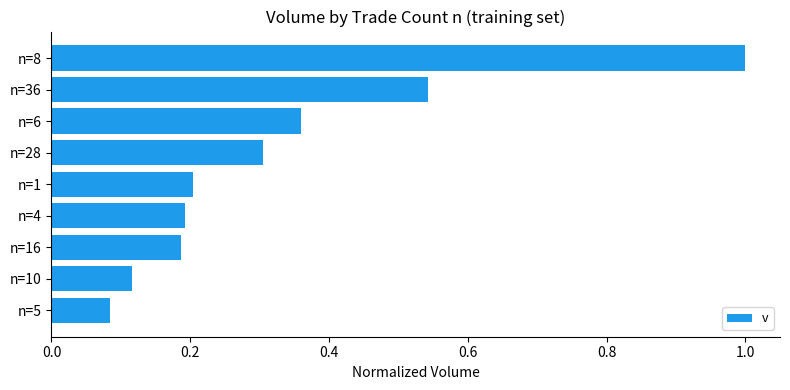

What is the sum of all values?

3.0